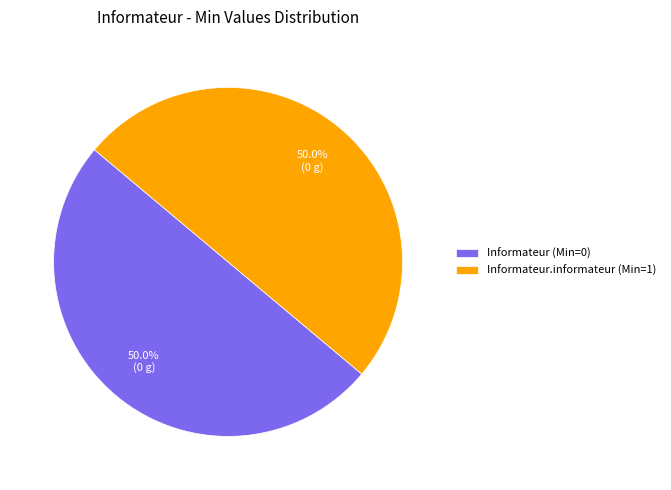

Do Informateur.informateur (Min=1) and Informateur (Min=0) together represent more than half of the pie?

Yes